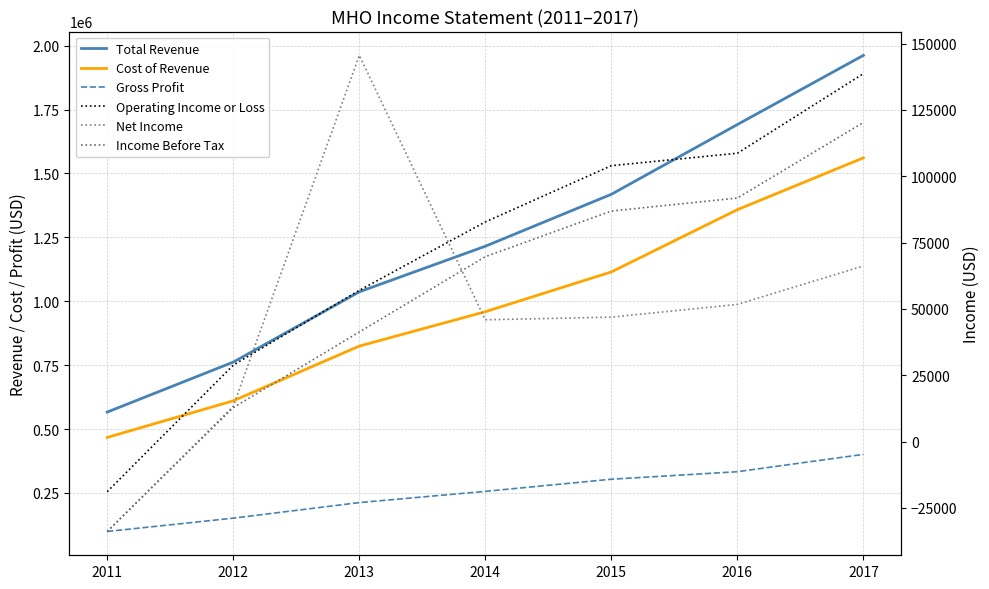

Which series has the widest spread of values?

Total Revenue